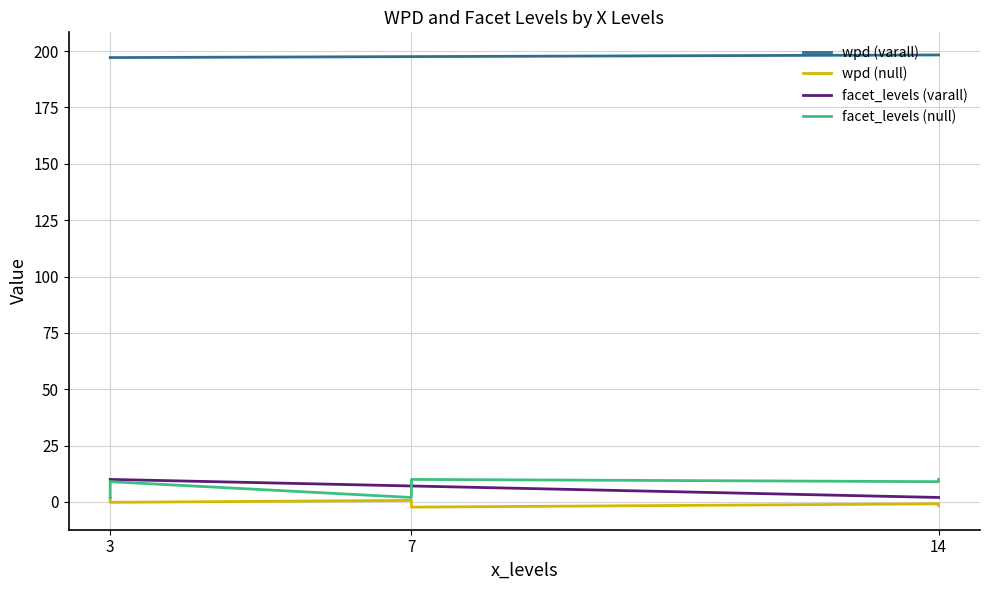

Does the chart display data point markers on the line(s)?

No